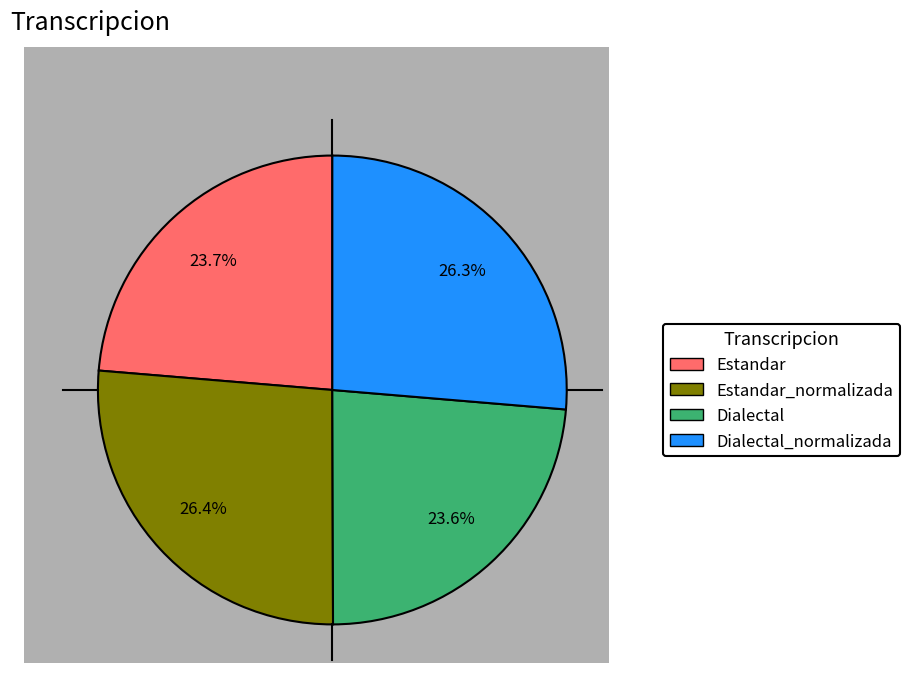

Is there any slice that represents more than half of the pie?

No